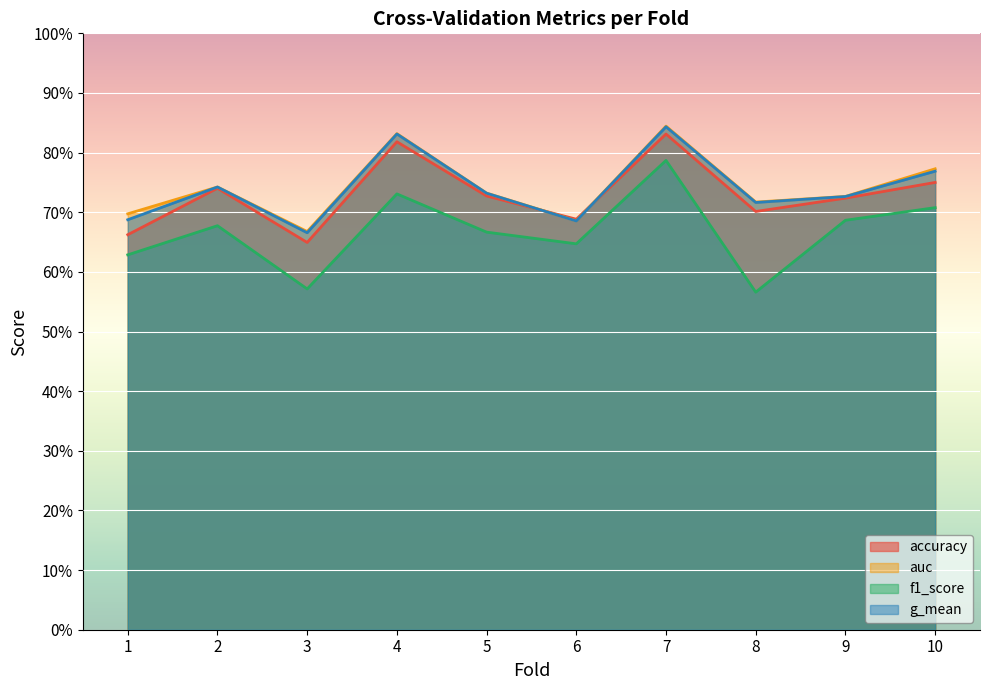

Count the number of data series in this chart.

4